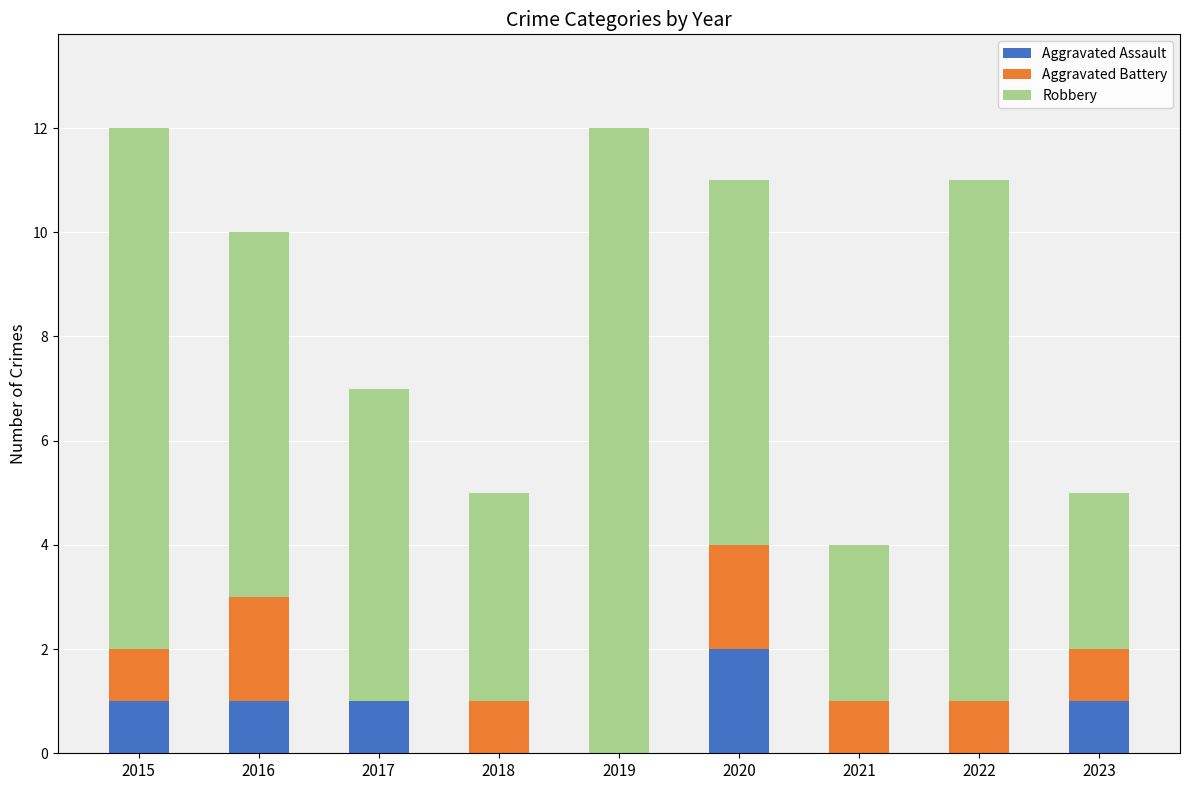

Which category has the highest value in the Aggravated Assault series?

2020